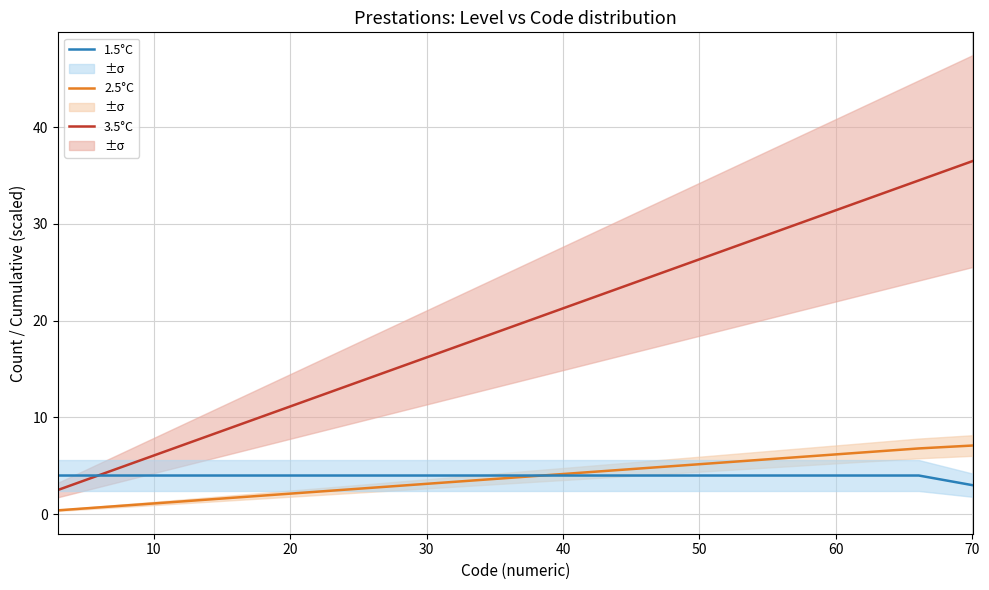

True or false: 1.5°C has more than 2 interior local peaks.

False